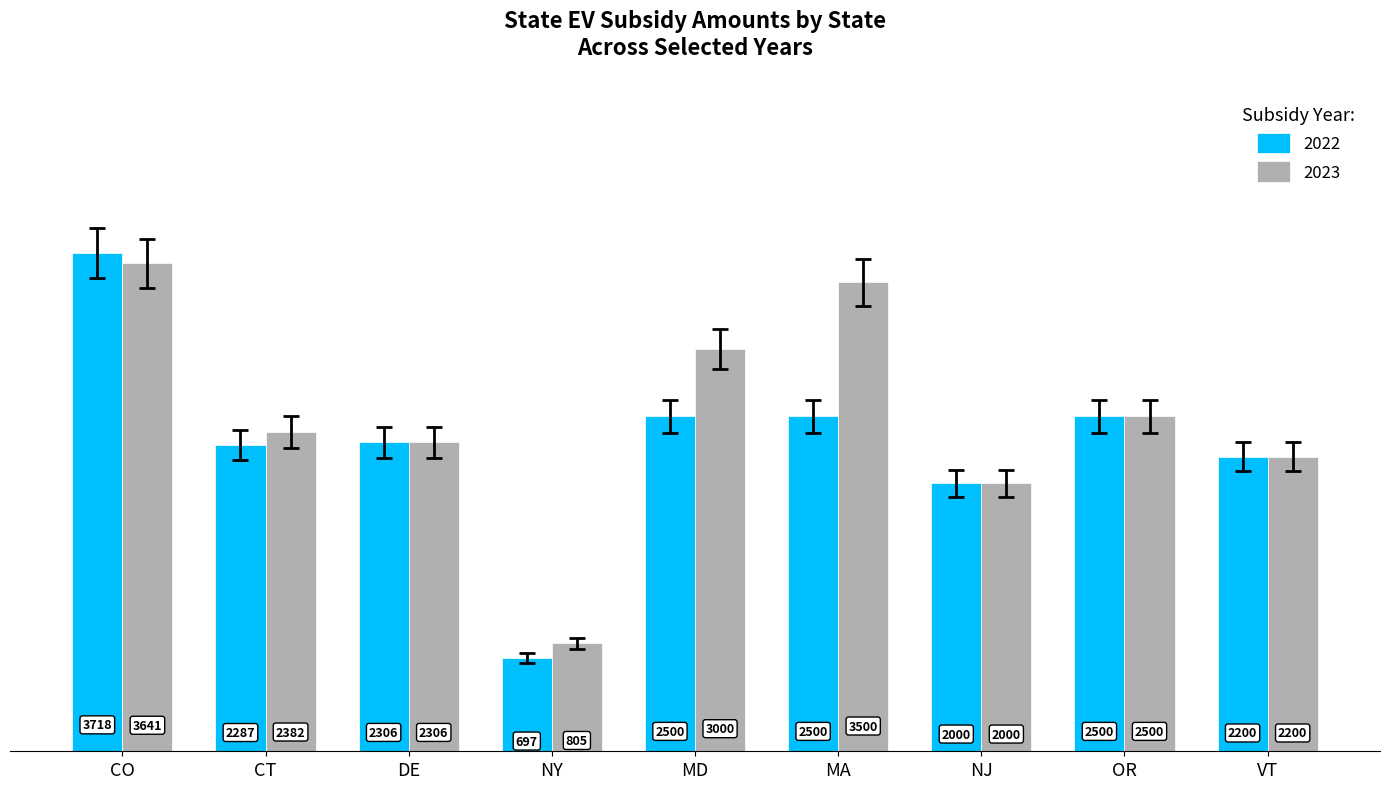

Rank the series by their average value, from highest to lowest.

2023, 2022